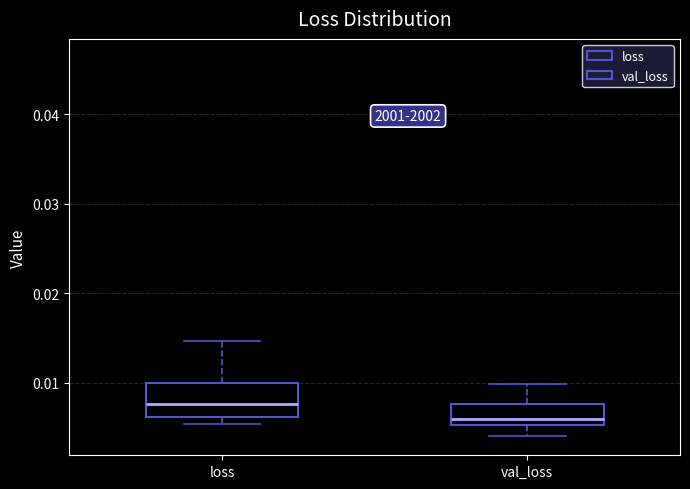

Reading left to right, transcribe this box plot: for each box, give where its median line is, the range the box spans, and where its two whiskers end, as read against the y-axis. The values are not printed on the chart, so give them approximately, as read against the axis.

loss: median 0.008, box 0.006 to 0.010, whiskers 0.005 to 0.015
val_loss: median 0.006, box 0.005 to 0.008, whiskers 0.004 to 0.010